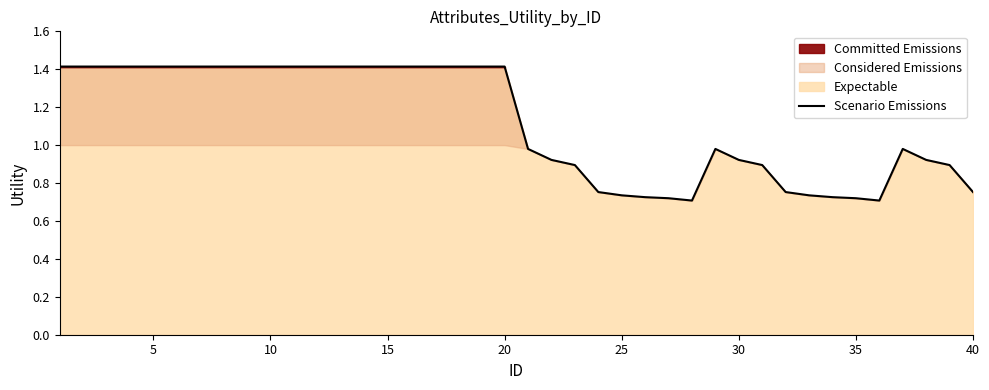

True or false: the data has more than 2 interior local peaks.

False